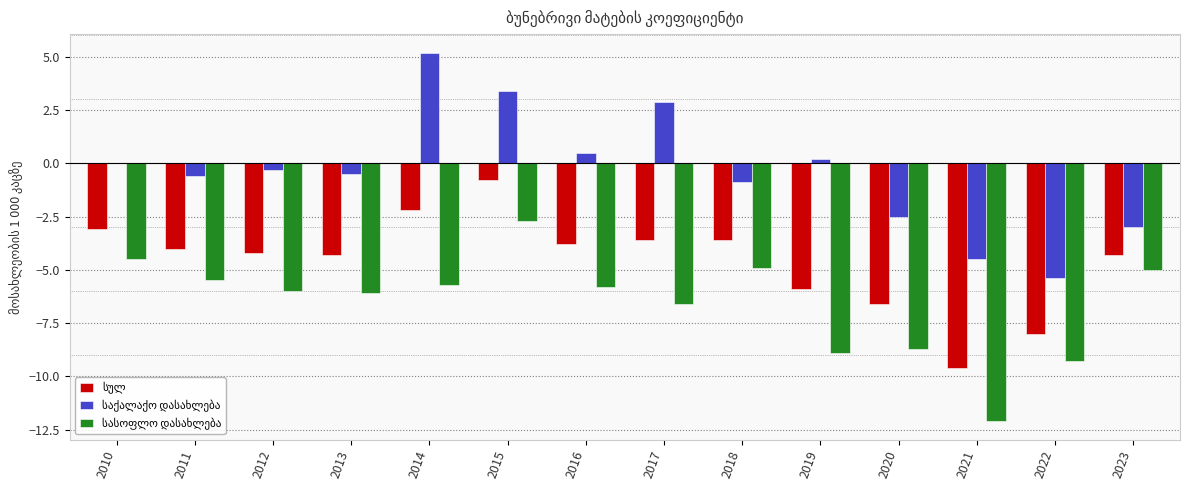

What is the maximum value shown in the chart?

5.2